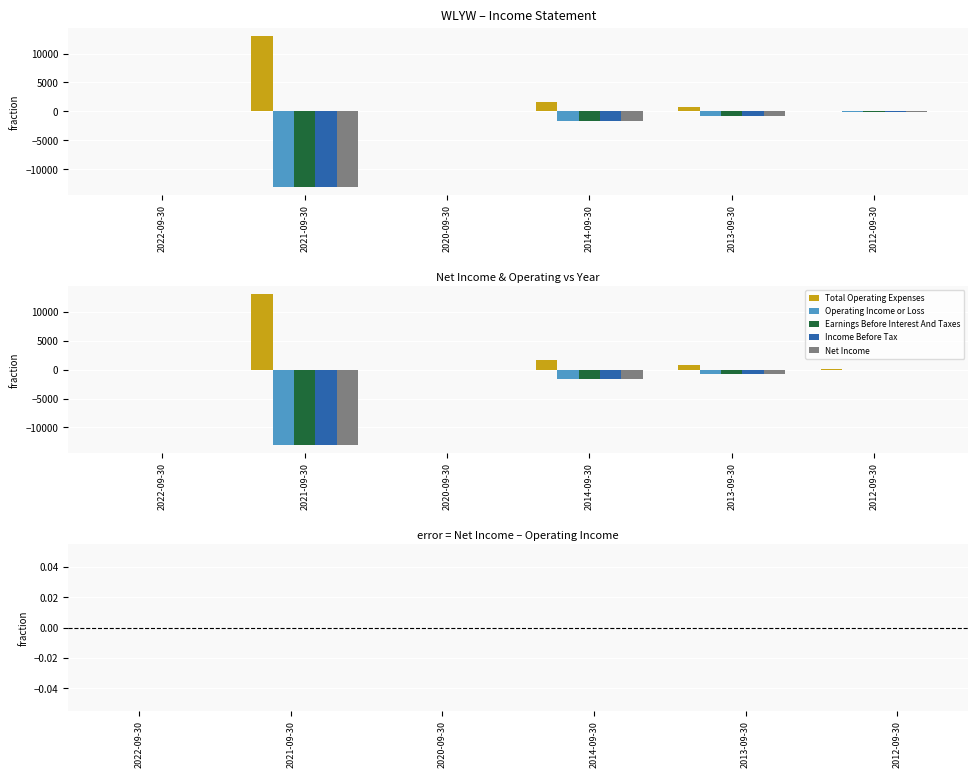

At which label does Net Income reach its peak?

2022-09-30